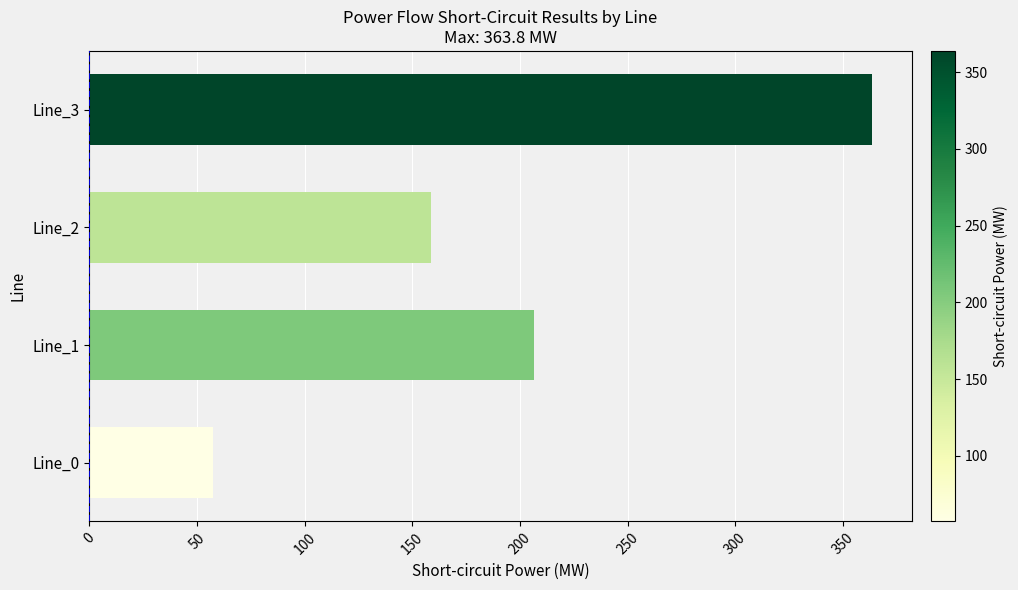

How many bars are there in total?

4